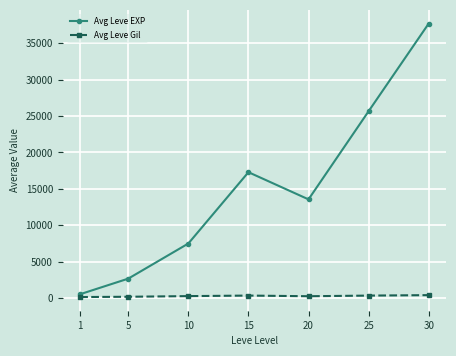

What is the difference between the maximum and minimum values in the Avg Leve EXP series?

37208